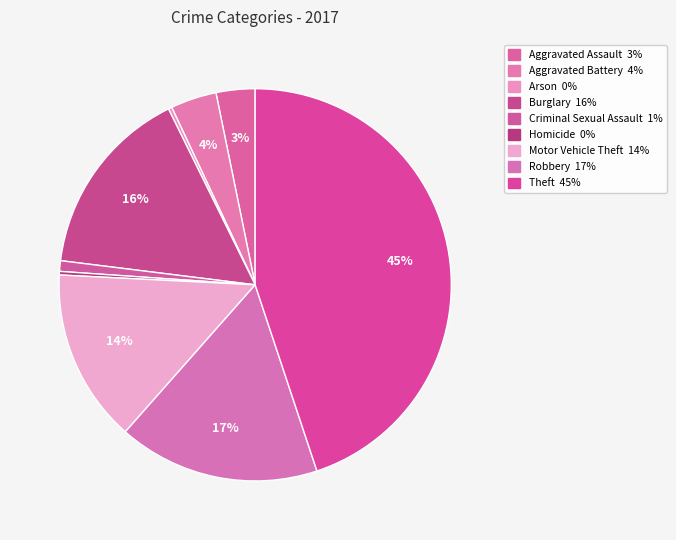

How many segments does this pie chart have?

9